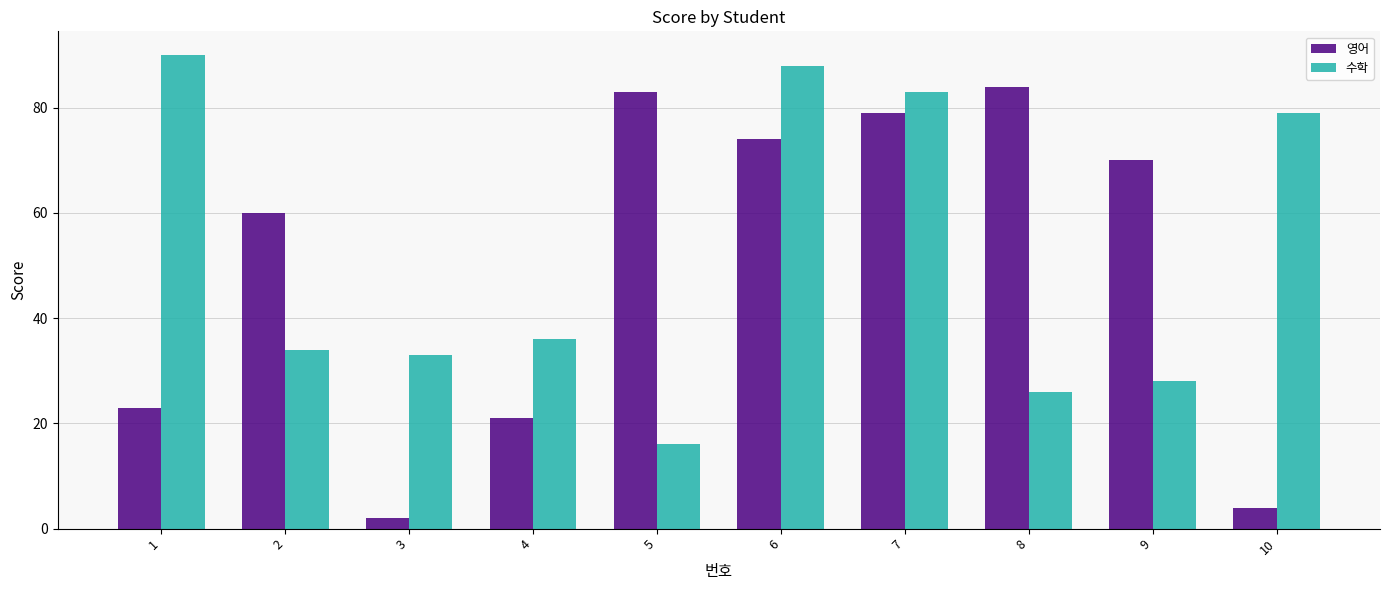

What is the sum of all 수학 values?

513